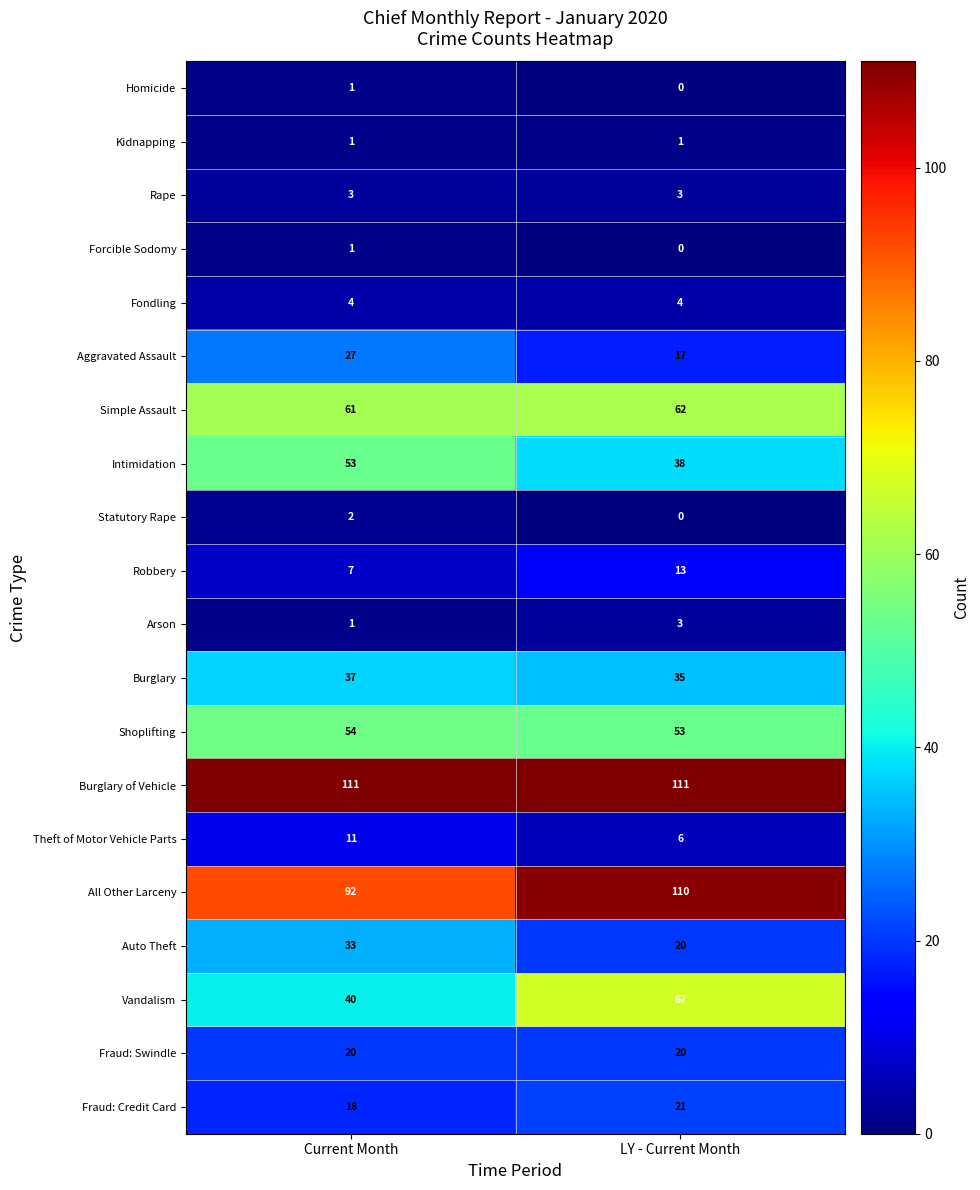

What is the lowest value of the Vandalism series?

40